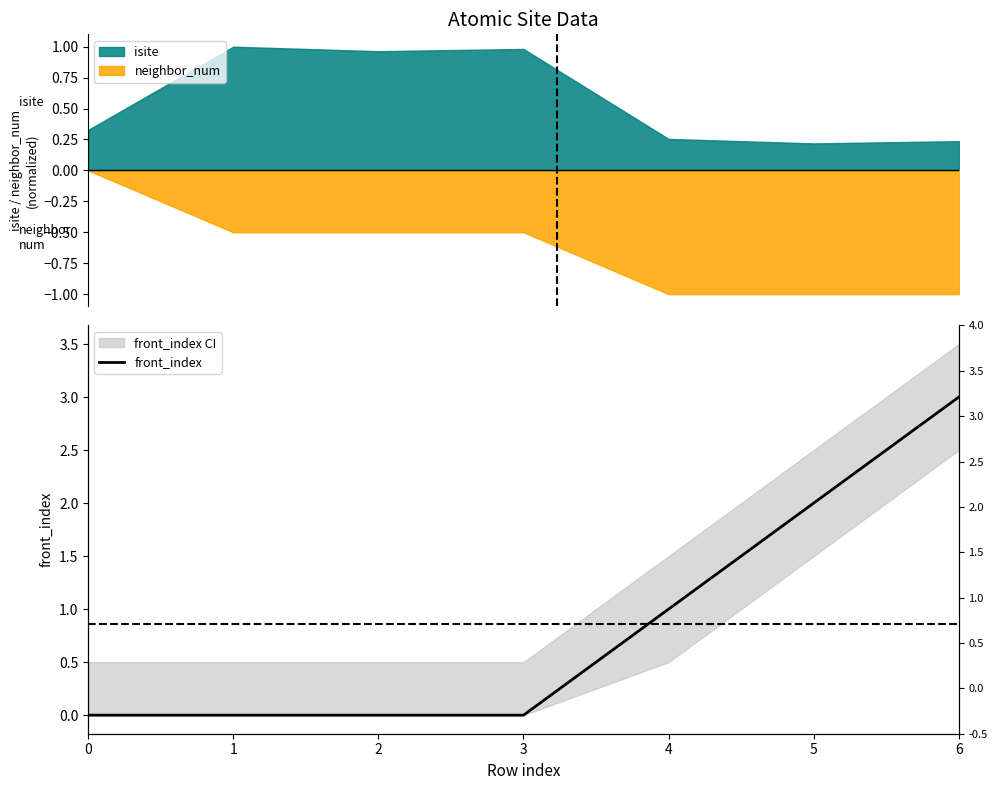

Which category has the highest value across all series?

6